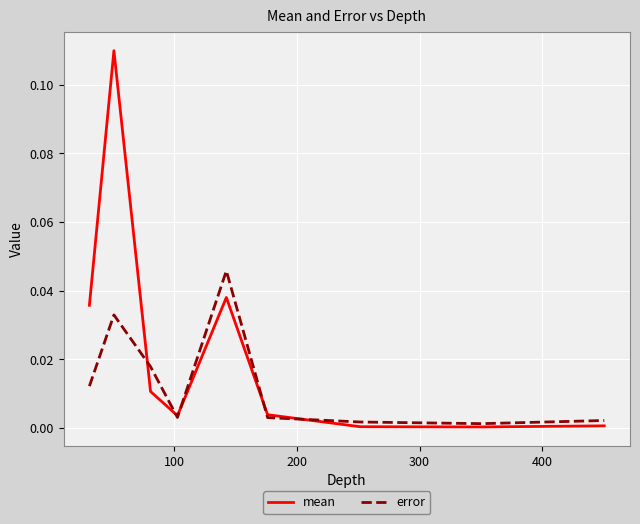

List the series in order of their peak value, lowest first.

error, mean